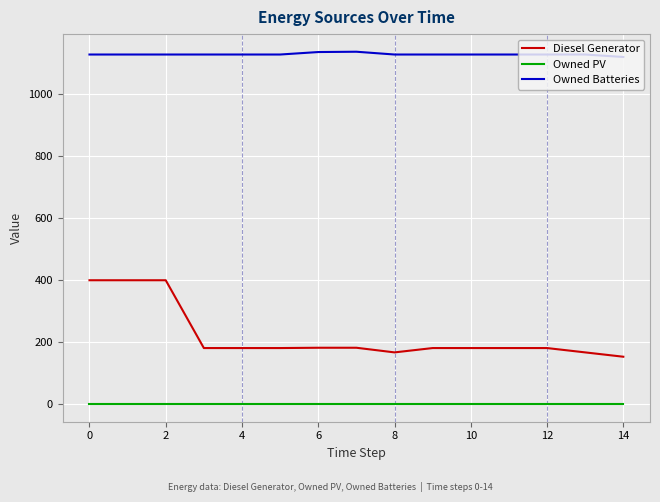

Which series has the largest range (max minus min)?

Diesel Generator